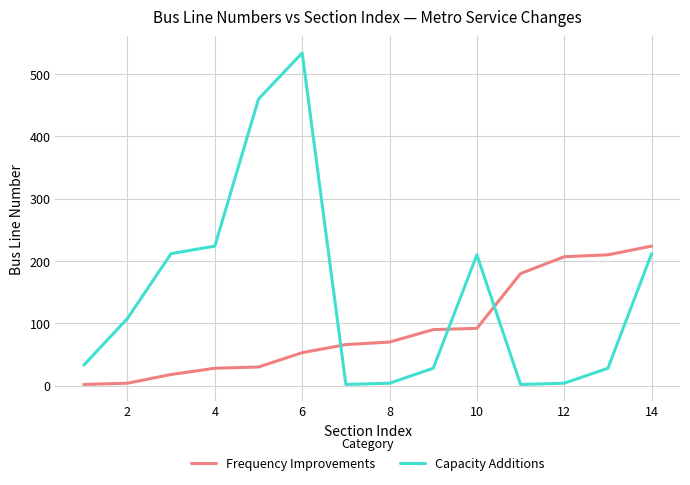

How many lines are shown in the chart?

2